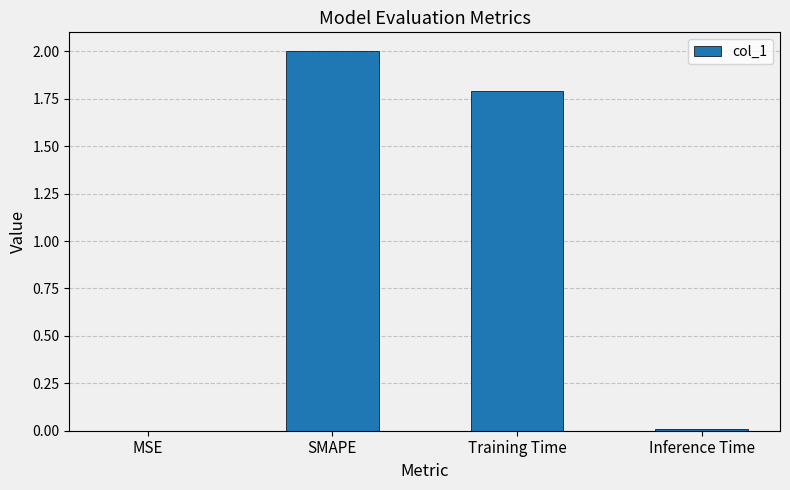

What is the sum of all values?

3.8